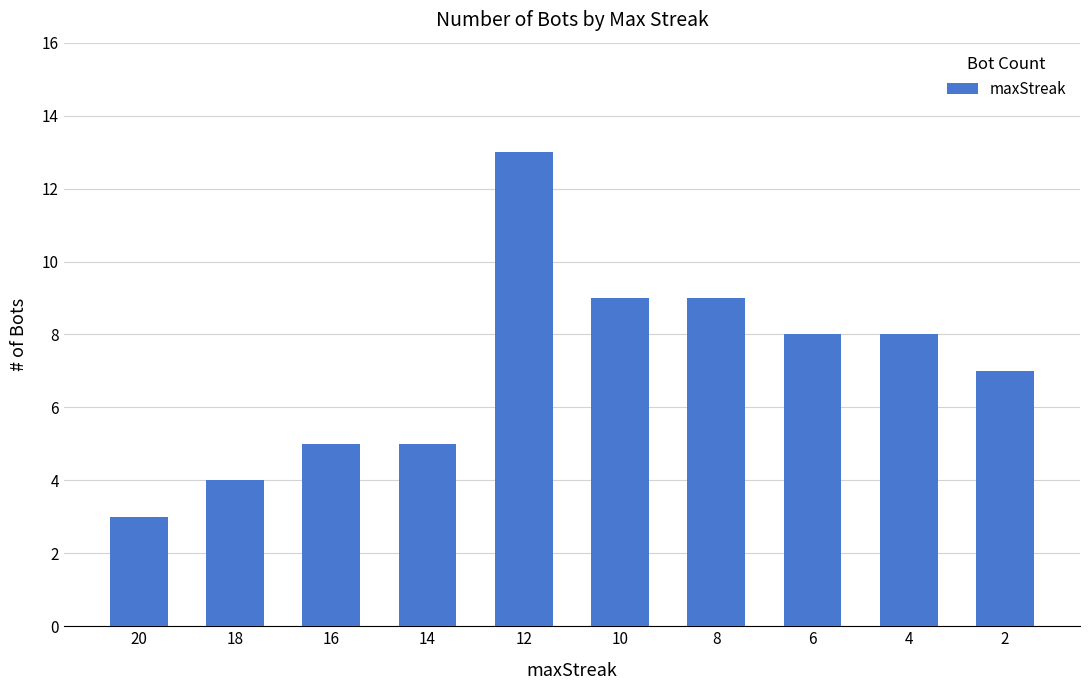

What is the change in value from 18 to 2?

+3